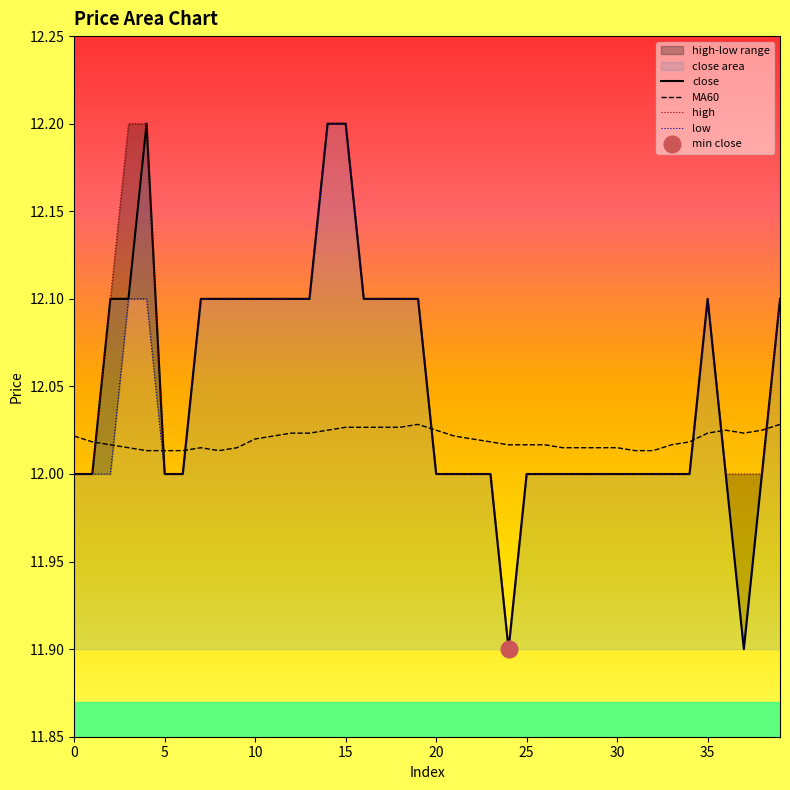

In high, how many points are higher than both neighbors (excluding endpoints)?

1